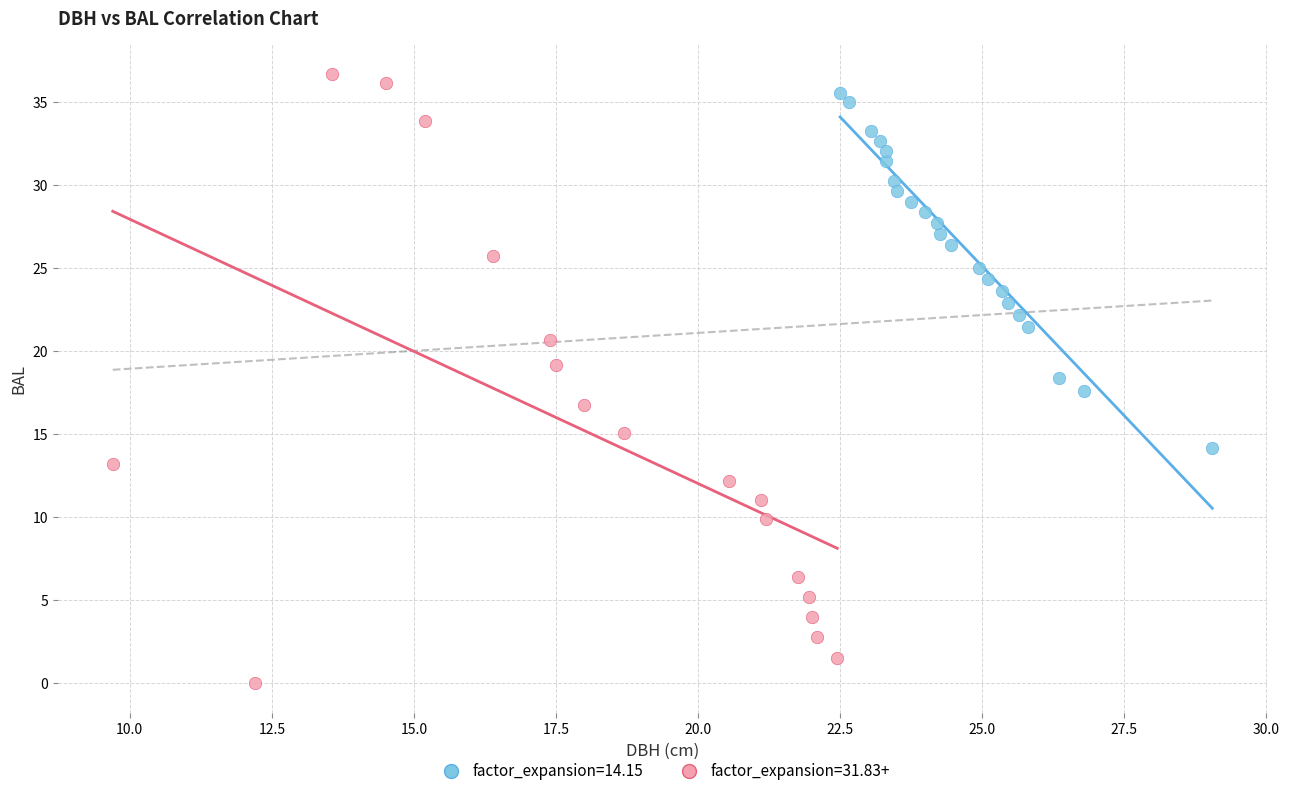

Which series reaches the minimum Y coordinate?

factor_expansion=31.83+